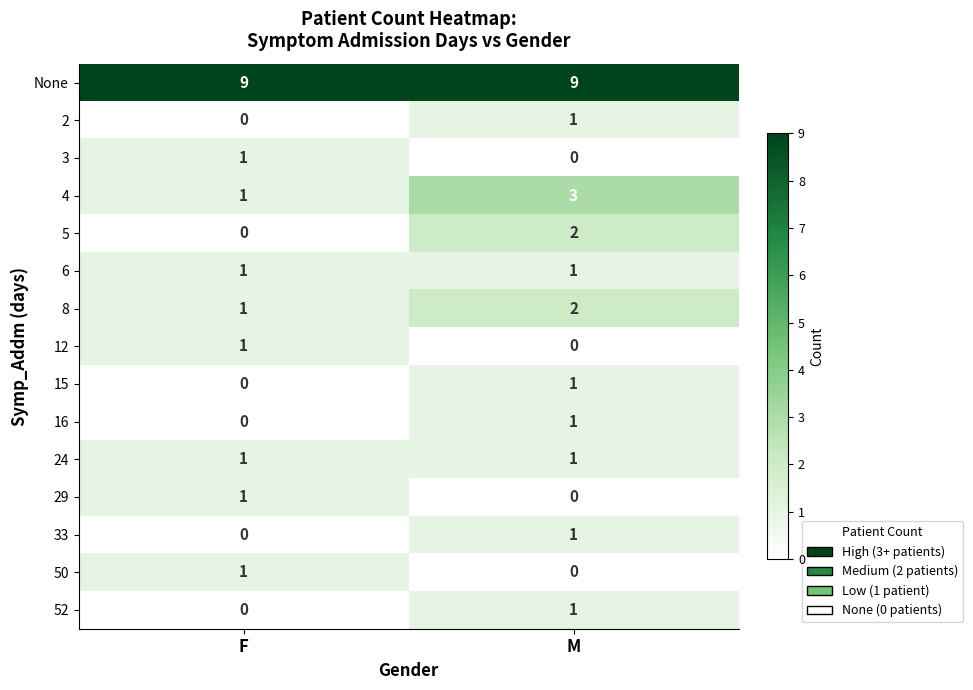

Which category has the lowest value in the 50 series?

M